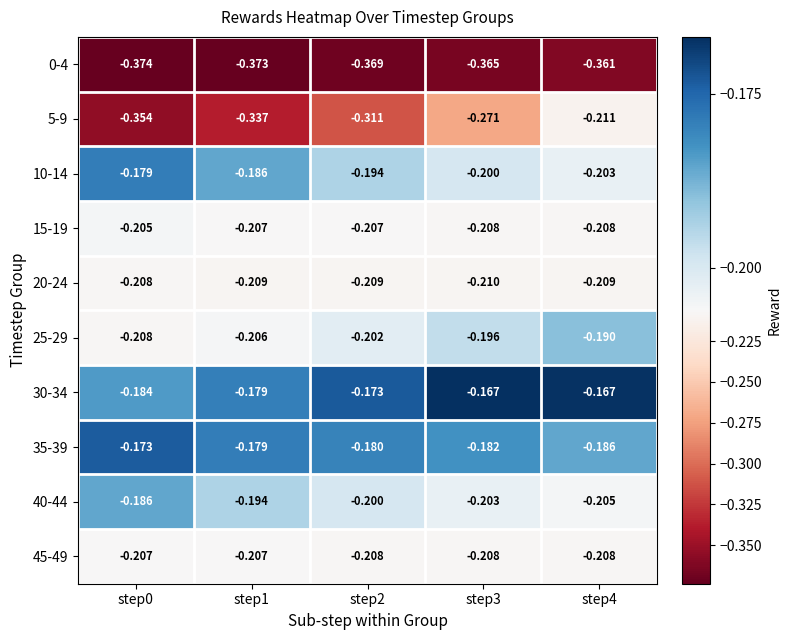

Is the value of 5-9 at step3 greater than the value of 0-4 at step1?

Yes